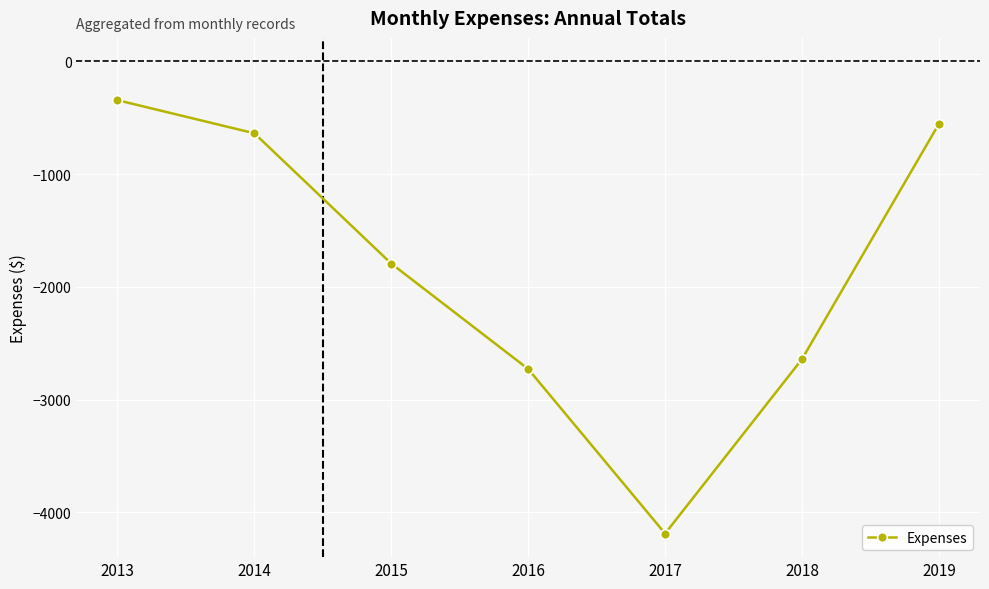

At which category does the data reach its first local valley?

2017